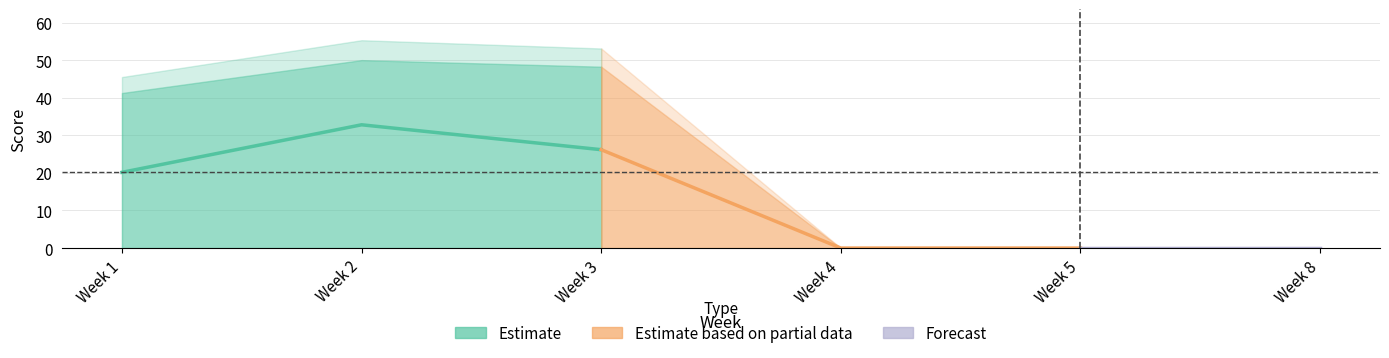

True or false: week_8_score and week_5_score cross at least once.

False